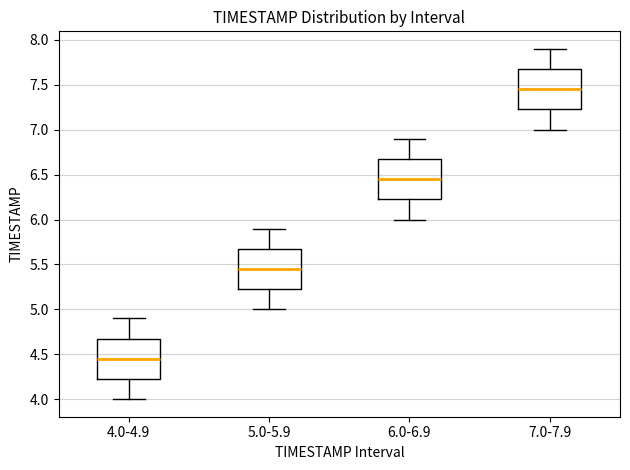

Where does the lower whisker of the box for 6.0-6.9 end on the y-axis? The values are not printed on the chart, so give them approximately, as read against the axis.

6.00